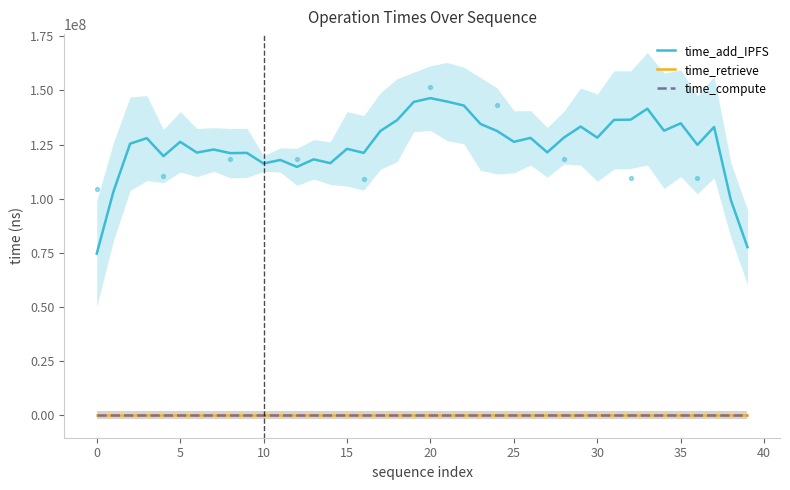

Which series has the largest total across all categories?

time_add_IPFS